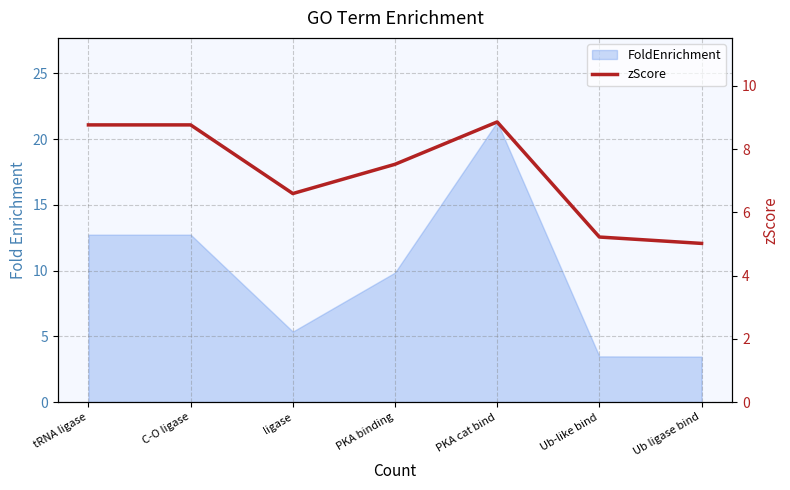

The value at PKA binding is 9.9. True or false?

False